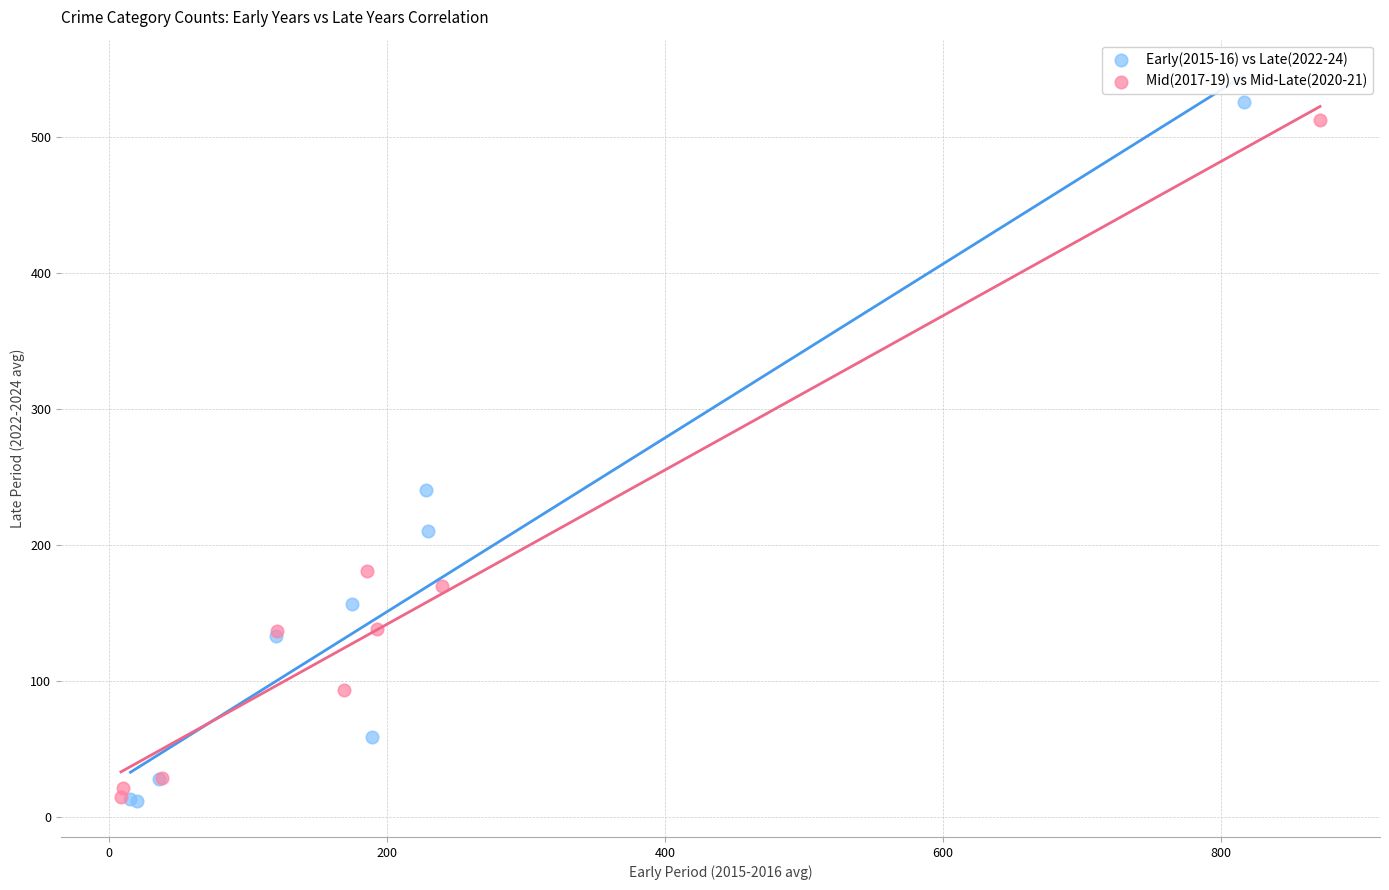

What are all the series names shown in the legend?

Early(2015-16) vs Late(2022-24), Mid(2017-19) vs Mid-Late(2020-21)